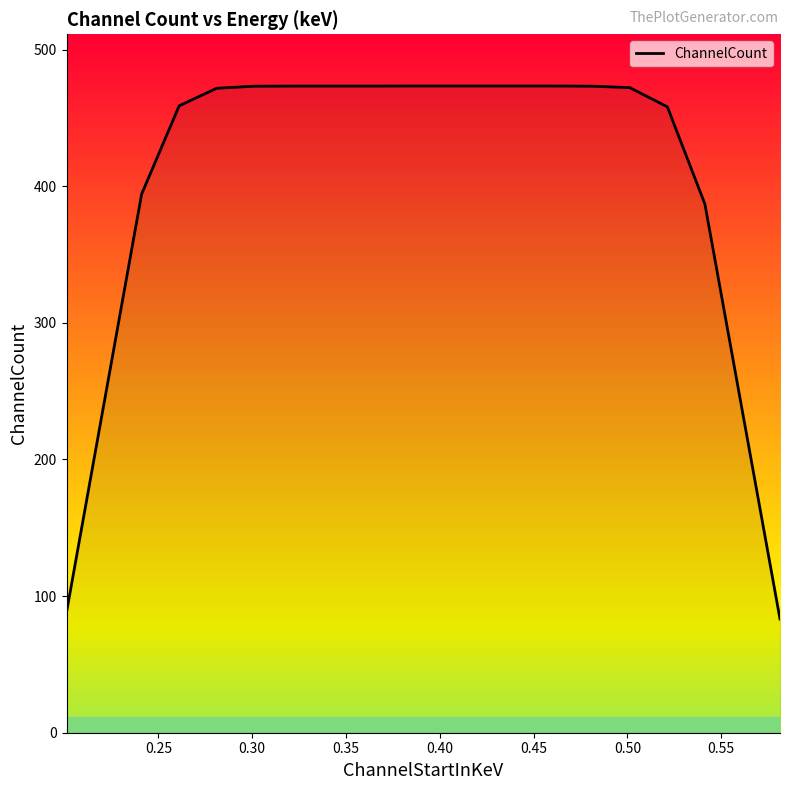

What is the greatest value displayed?

473.3